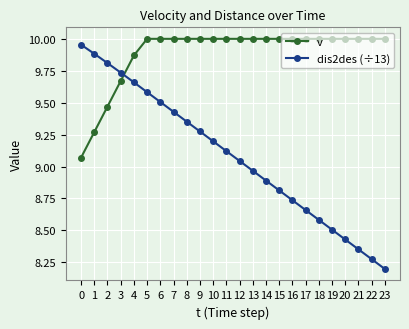

Does the chart have visible grid lines?

Yes